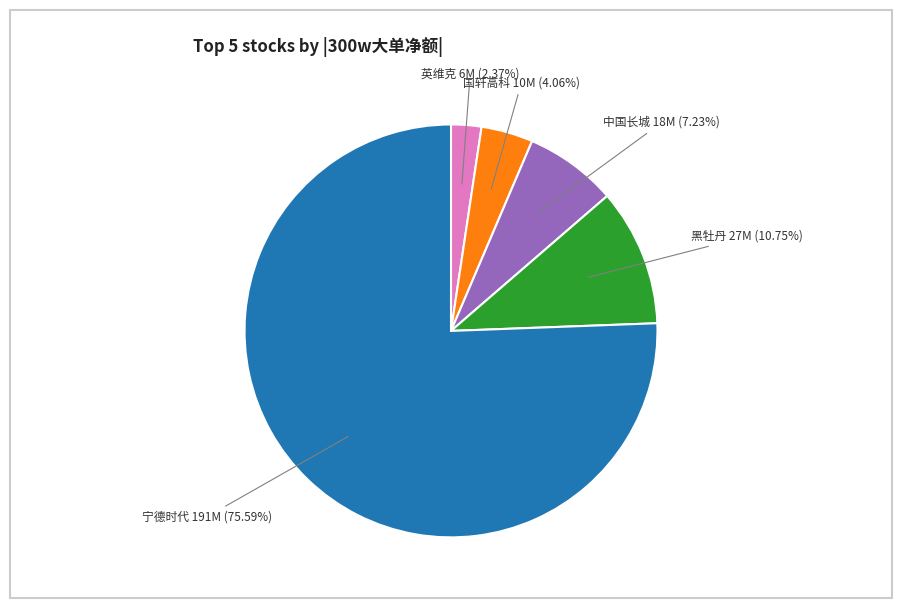

Is there any slice that represents more than half of the pie?

Yes